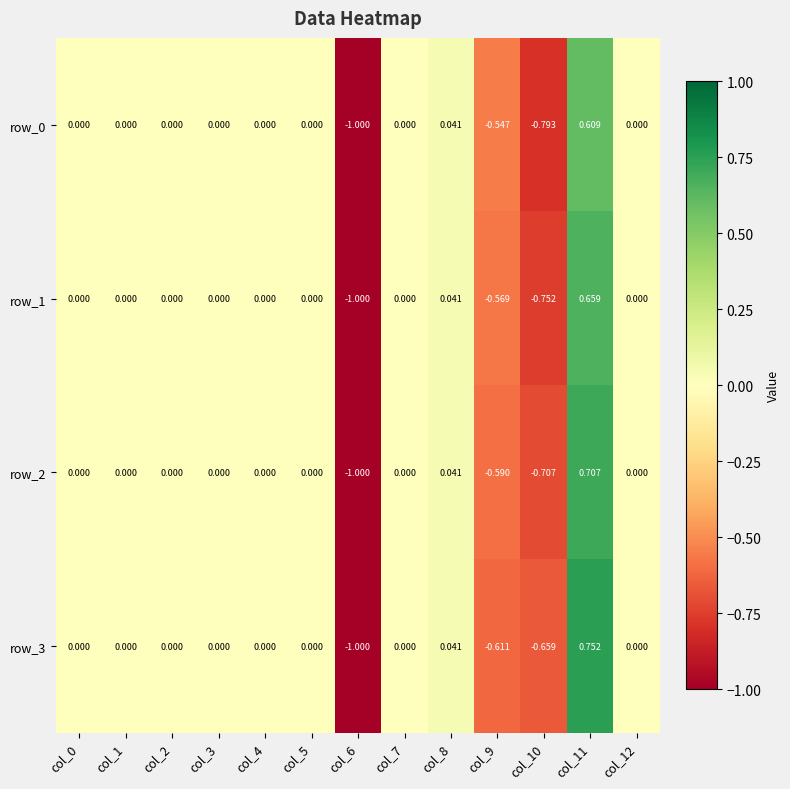

How many values in the row_2 series are below 0?

3